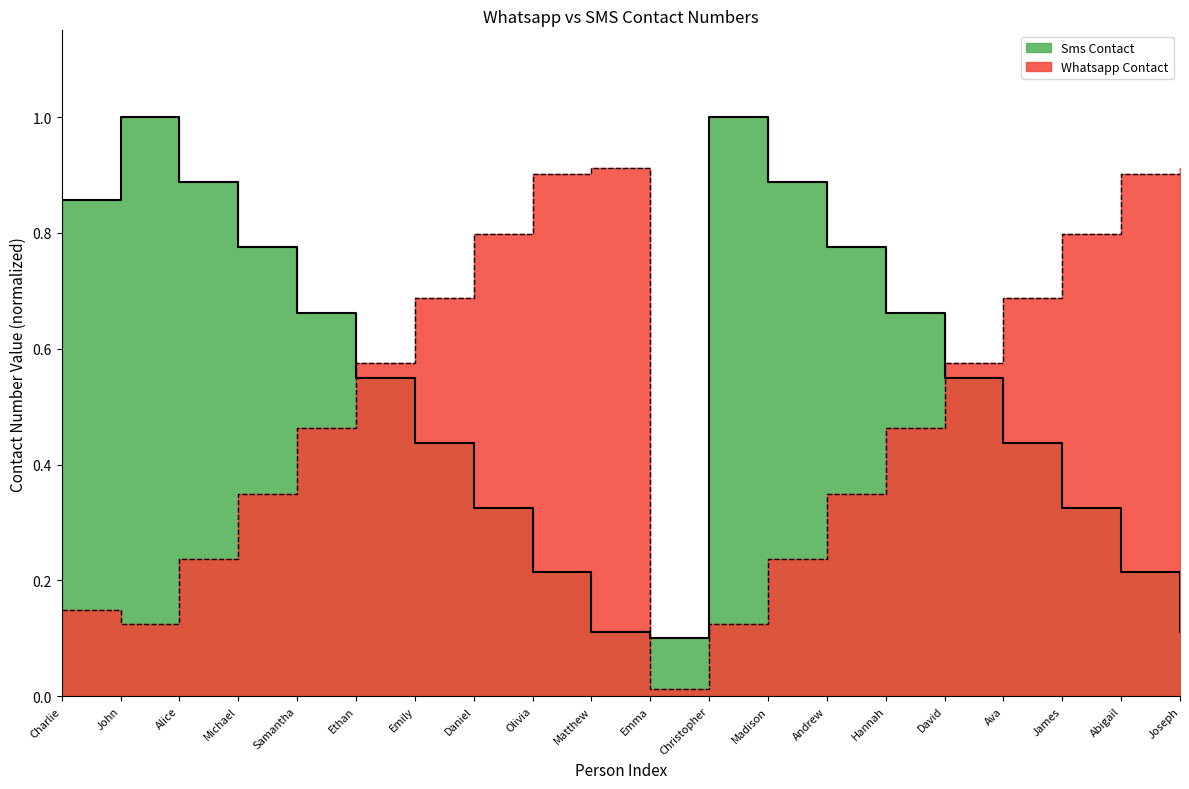

Count the number of data series in this chart.

2